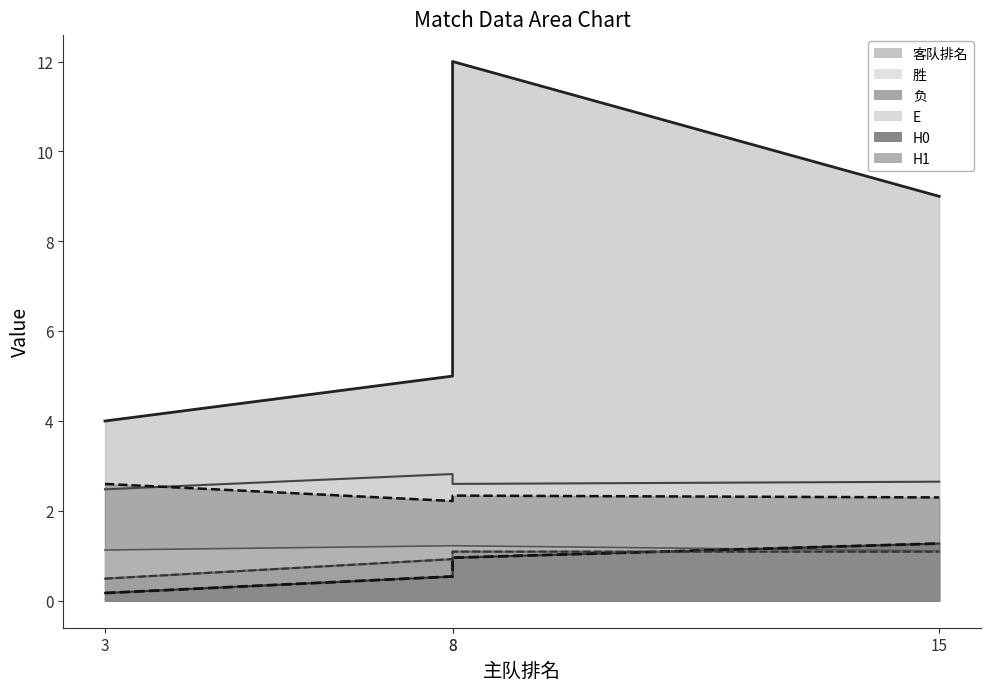

At which label does H0_dash reach its peak?

15